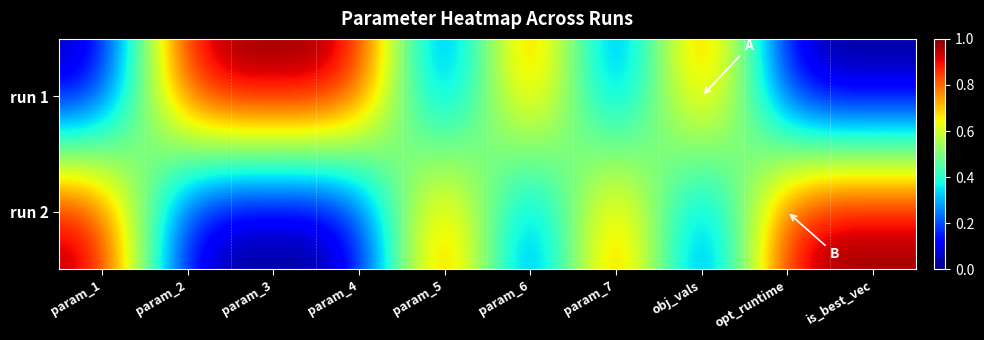

List the series in order of their peak value, lowest first.

run 1, run 2